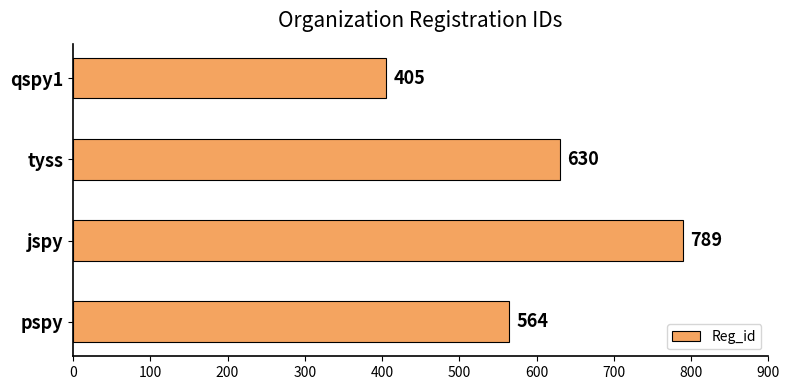

How many distinct data groups are displayed?

1